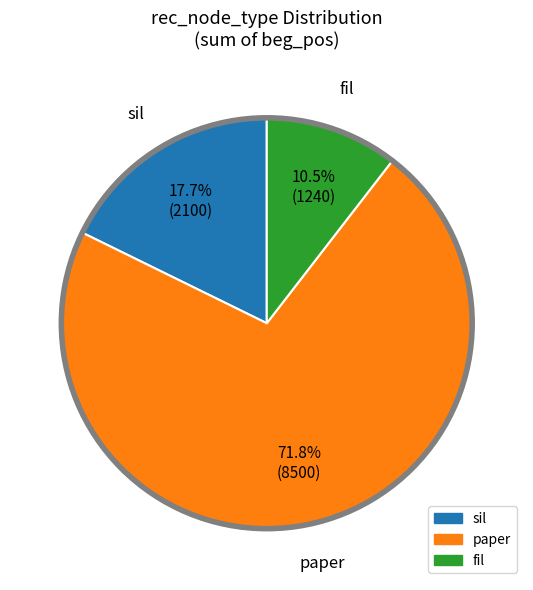

To the nearest percent, what portion does sil represent?

18%